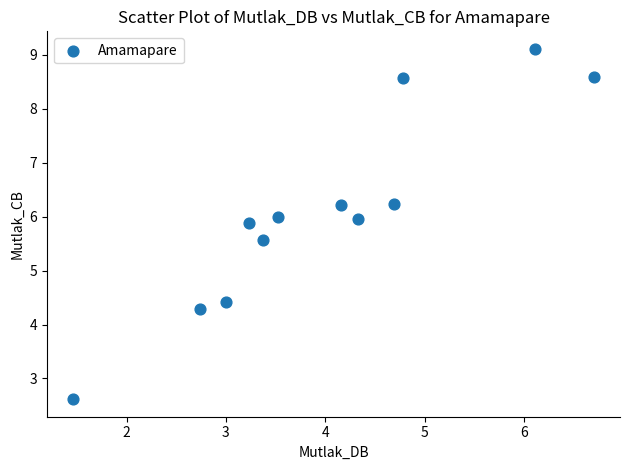

What is the average X value?

4.0